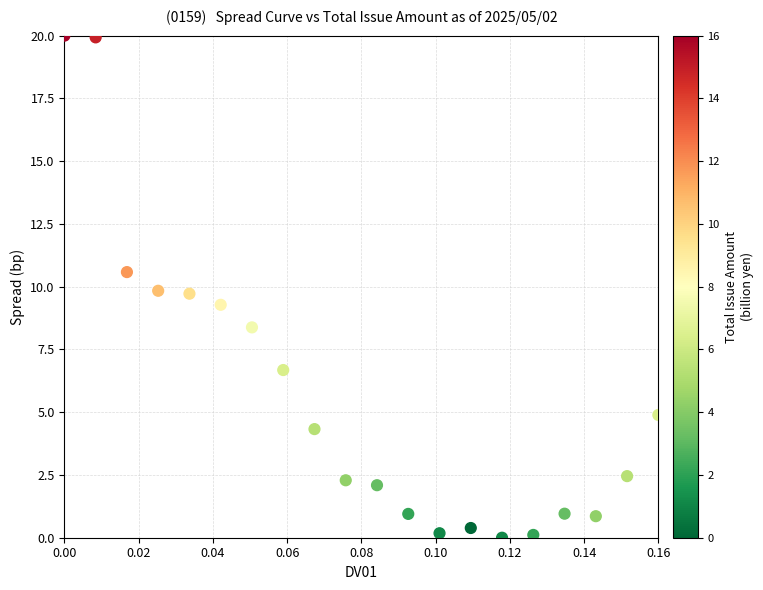

What is the range of Y values (max minus min)?

20.0